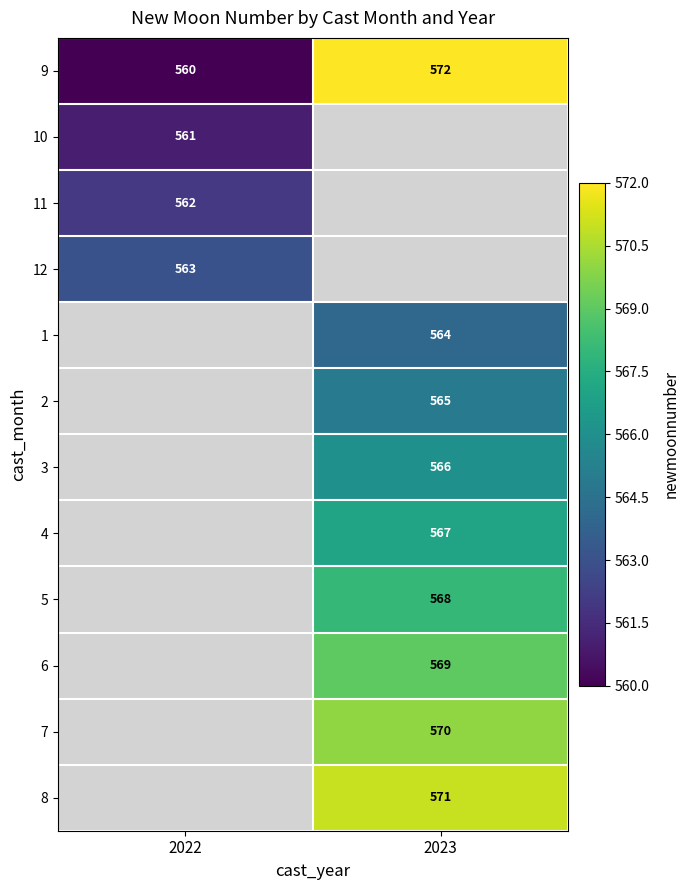

Is it true that 9 equals 380 at 2023?

False